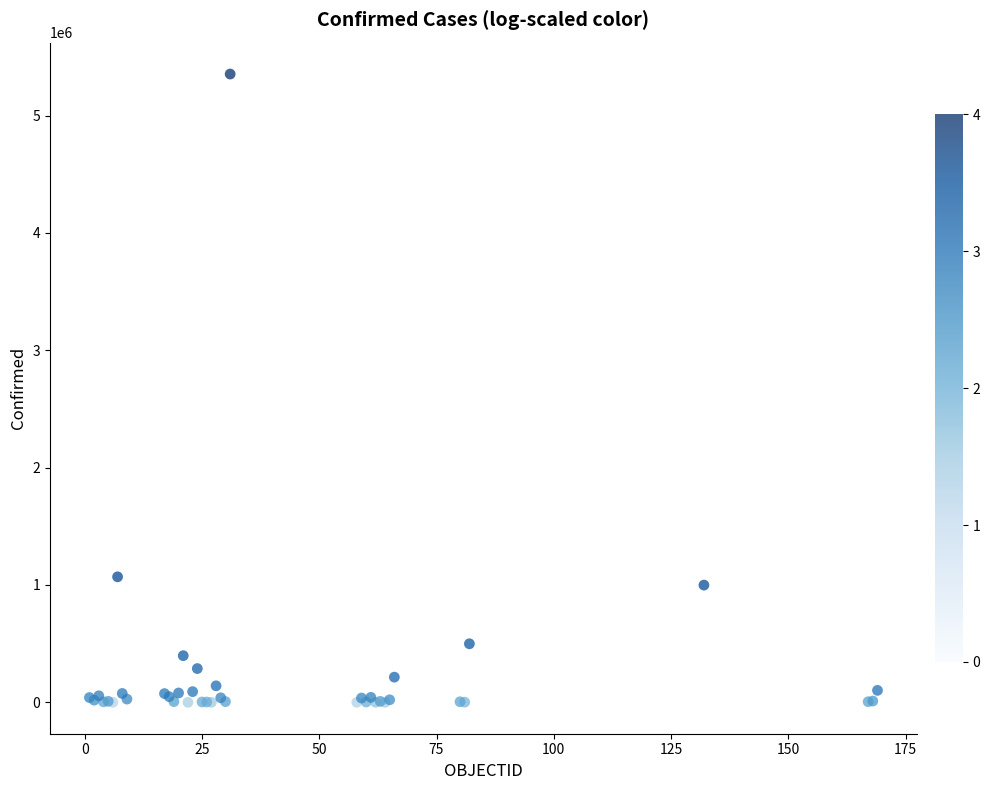

What Y value in the scatter plot is closest to 2676889?

1069368